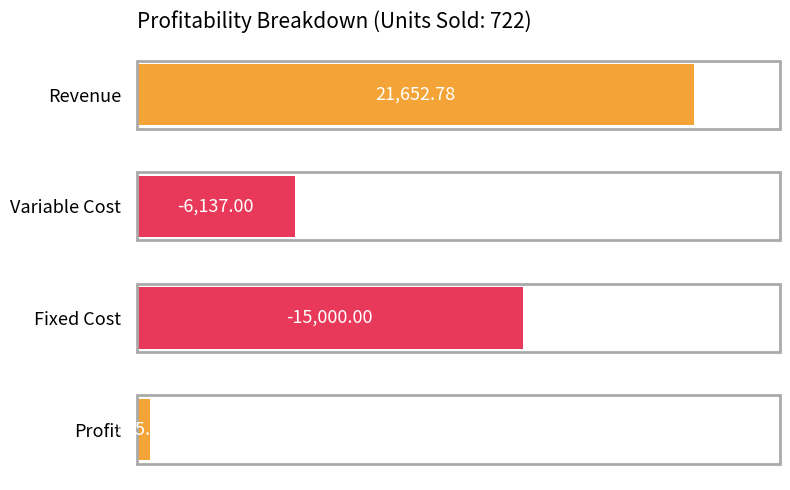

Are the bars horizontal?

Yes